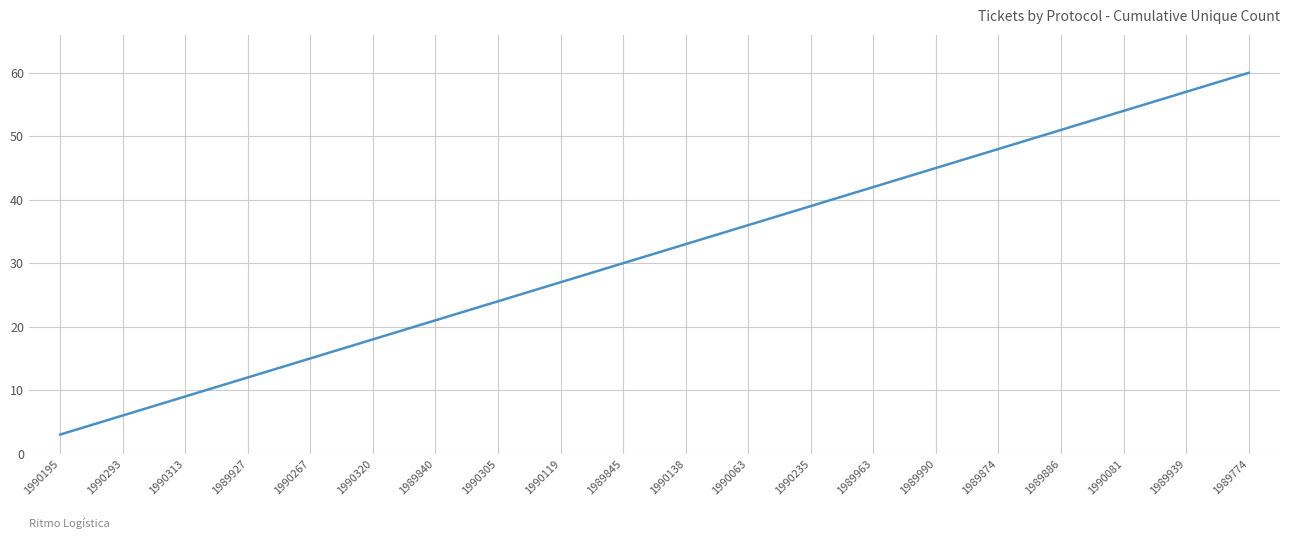

True or false: the data shows 36 at 1990063.

True